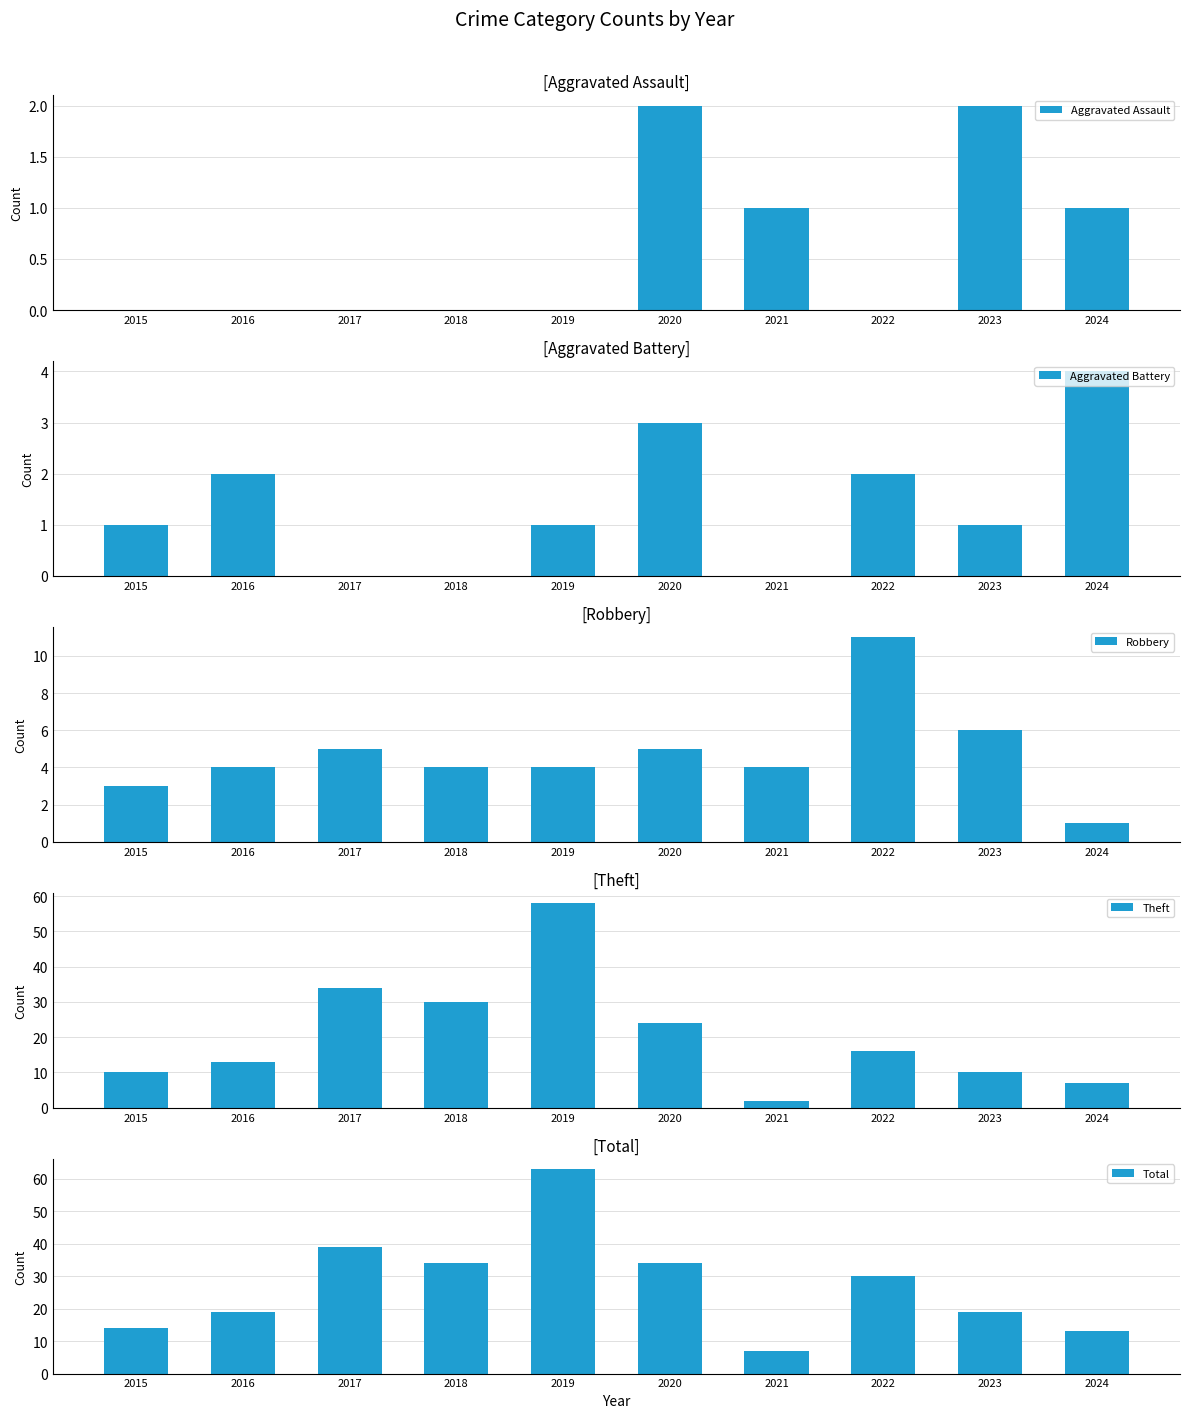

At which label does Aggravated Battery first exceed 1?

2016